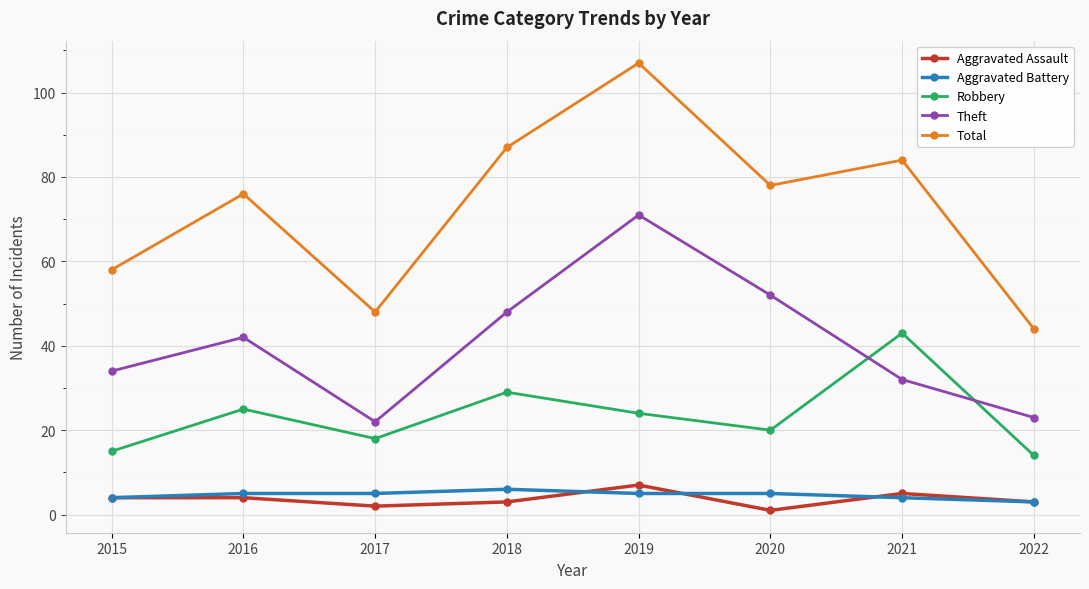

How many categories are shown in the chart?

8